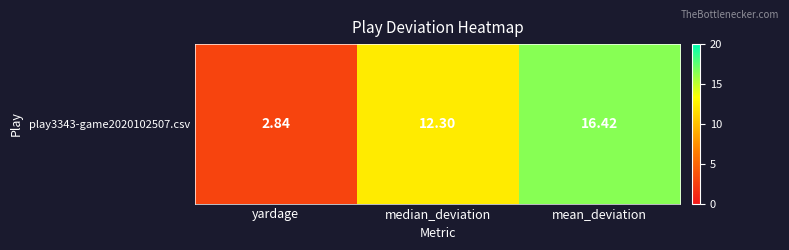

How many data points are above 12?

2